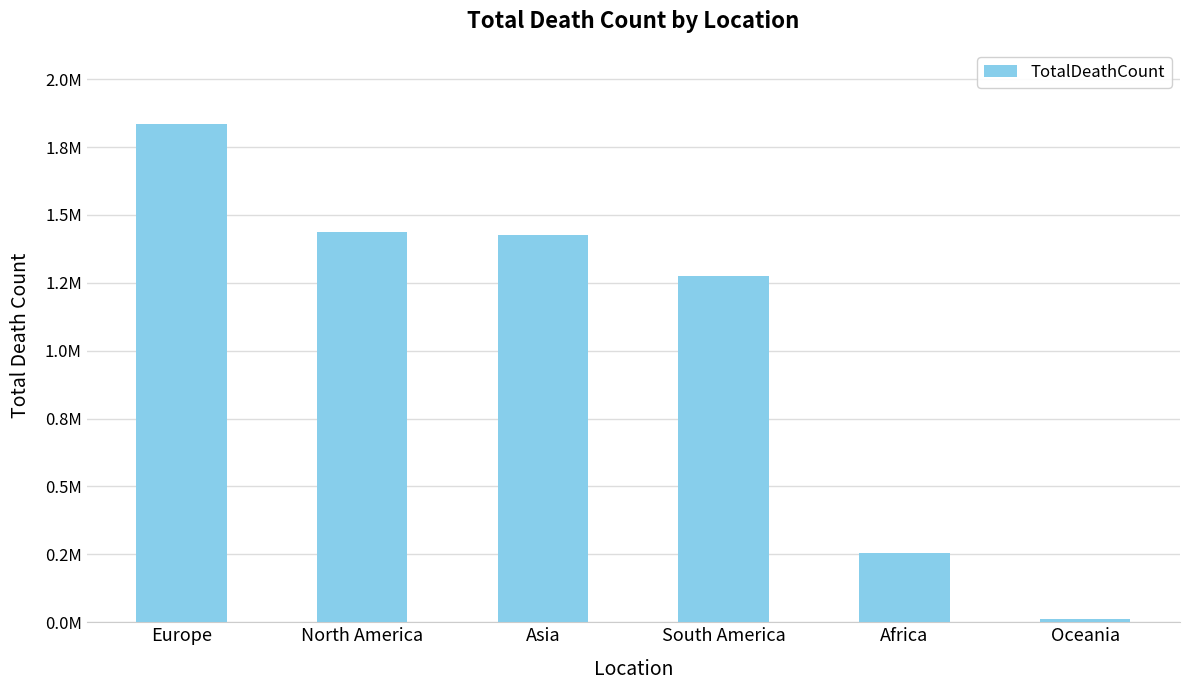

What is the sum of all values?

6238561